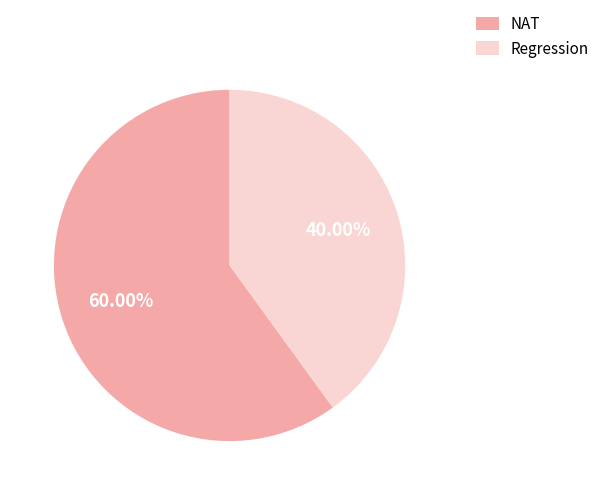

Which has a higher value, NAT or Regression?

NAT